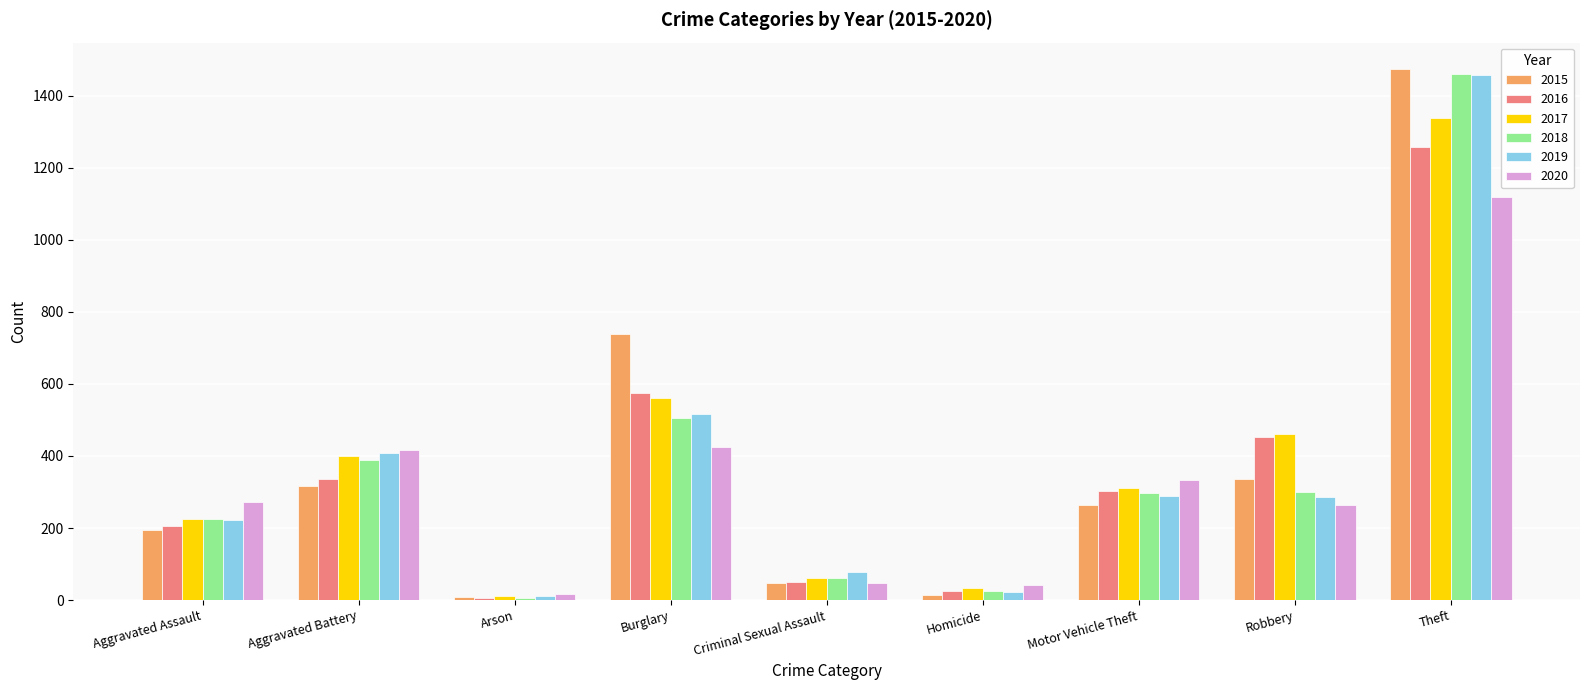

At which label does 2017 first exceed 312?

Aggravated Battery